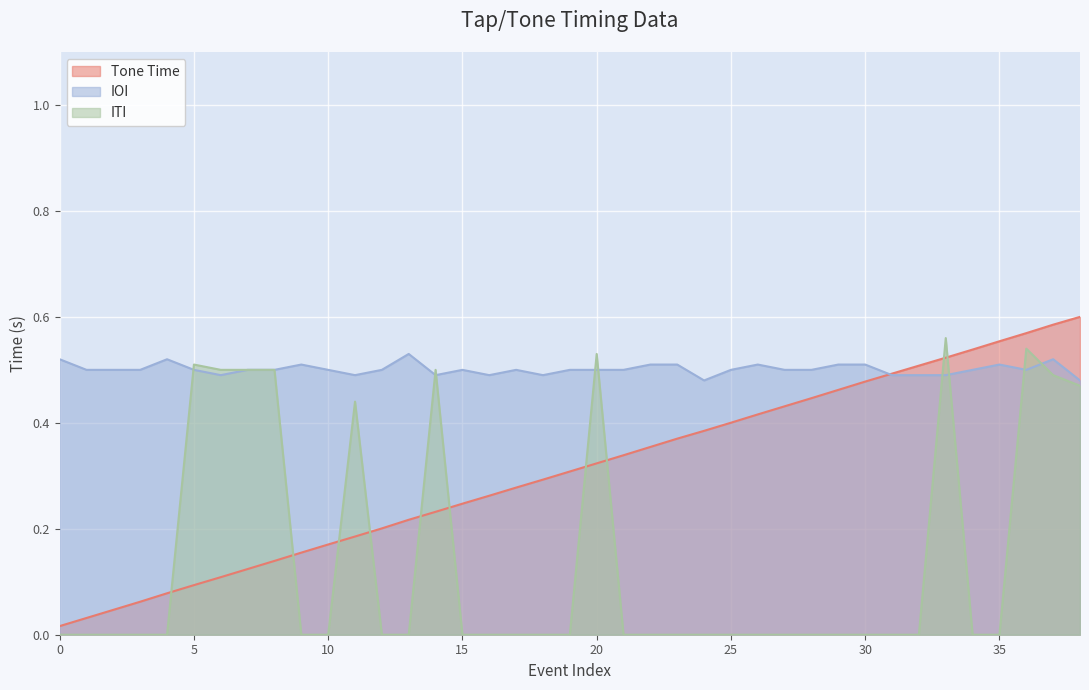

At which category is the sum across all series the highest?

36